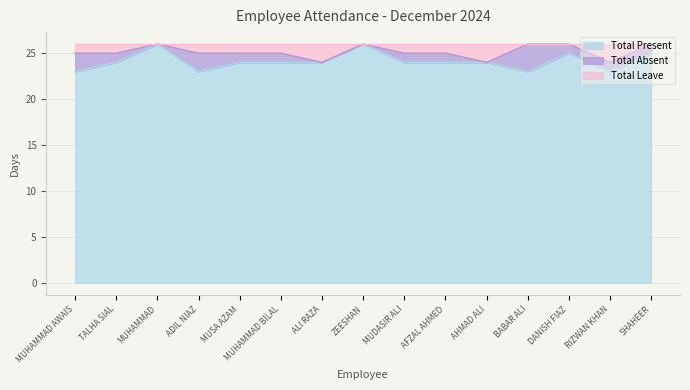

How many values in the Total Present series are below 24?

4